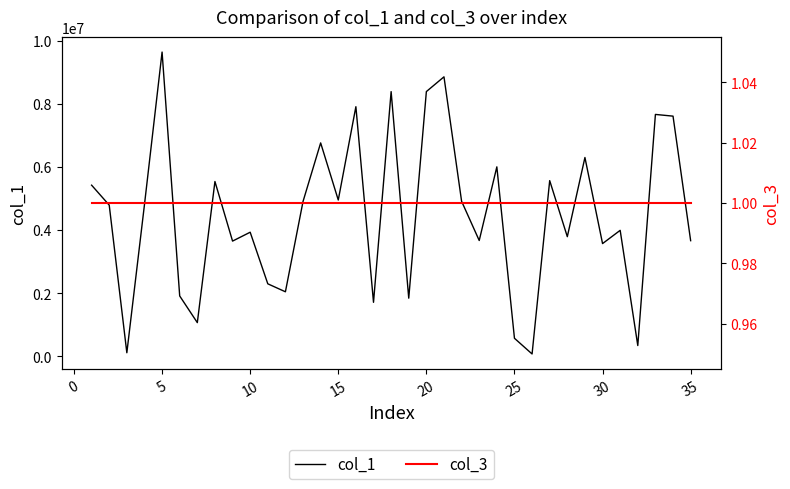

Reading left to right, what are all the values shown in this chart?

col_1: 5420841	4788888	111834	4803997	9637831	1911263	1066480	5536887	3649381	3930654	2296197	2043635	4905401	6759966	4950812	7906920	1710103	8384531	1841081	8385723	8853099	4910275	3668062	6001150	570733	73260	5564906	3789210	6297471	3570312	3990024	340616	7662095	7607717	3662712
col_3: 1	1	1	1	1	1	1	1	1	1	1	1	1	1	1	1	1	1	1	1	1	1	1	1	1	1	1	1	1	1	1	1	1	1	1